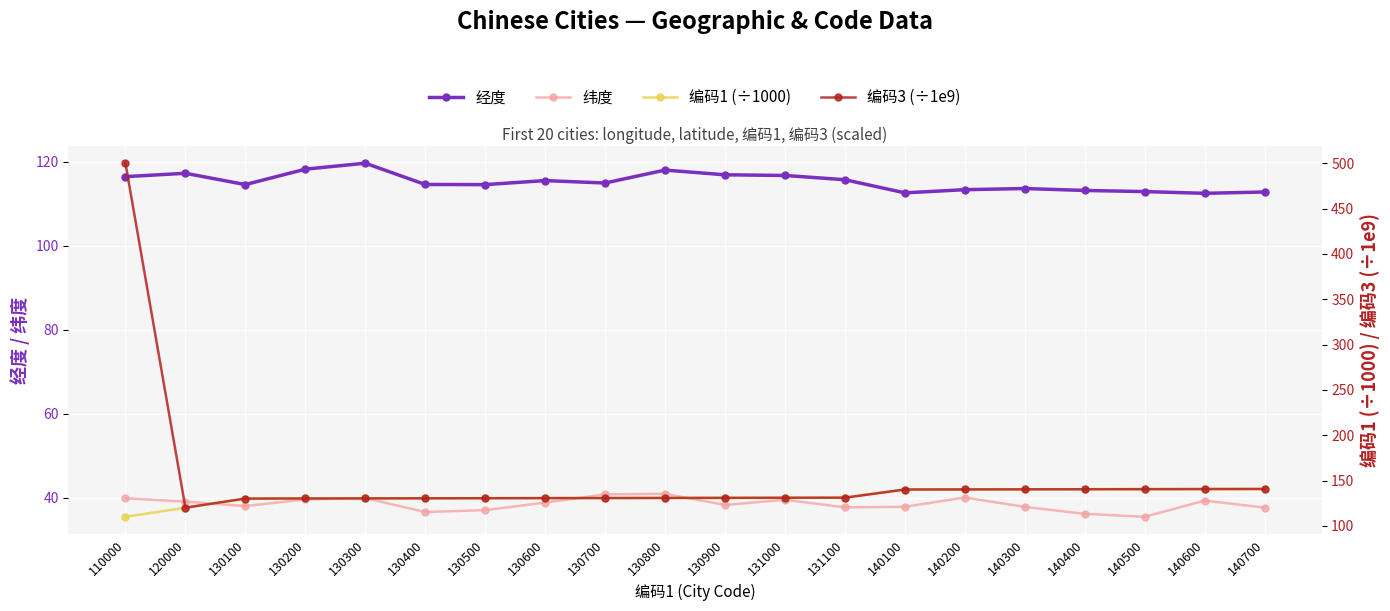

The value of 编码1 (÷1000) at 130600 is 185.1. True or false?

False